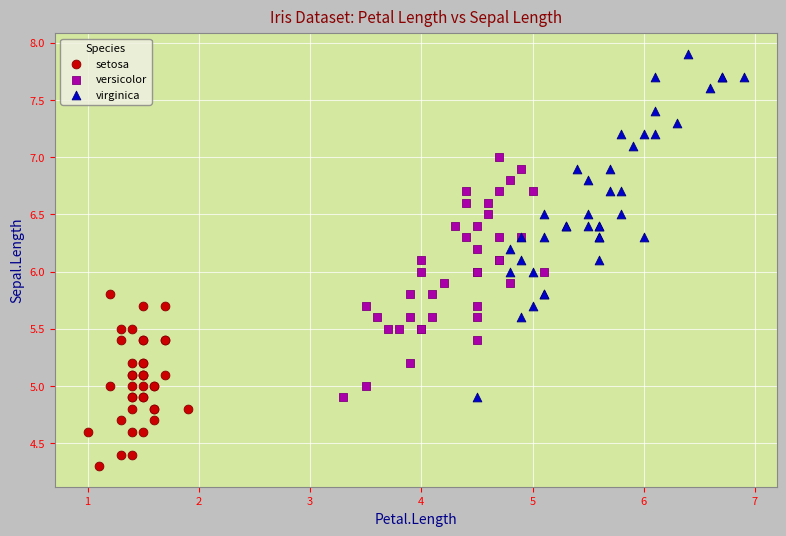

Which series contains the highest Y value?

virginica